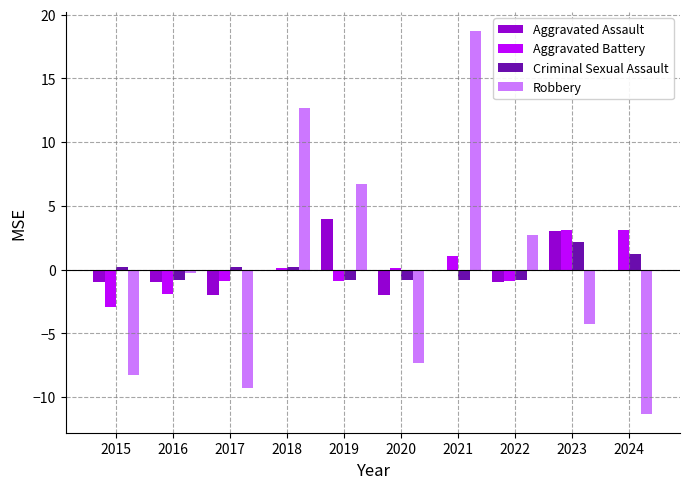

The value of Aggravated Assault at 2019 is 4.0. True or false?

True